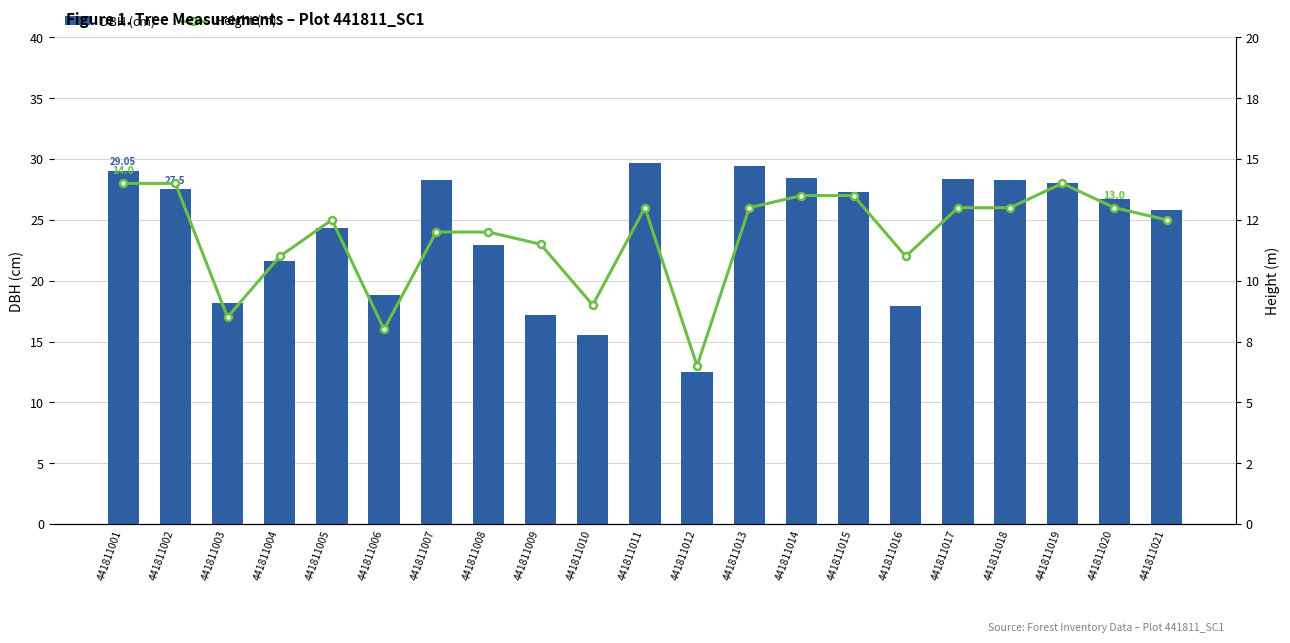

List the series in order of their overall mean, highest first.

DBH (cm), Height (m)